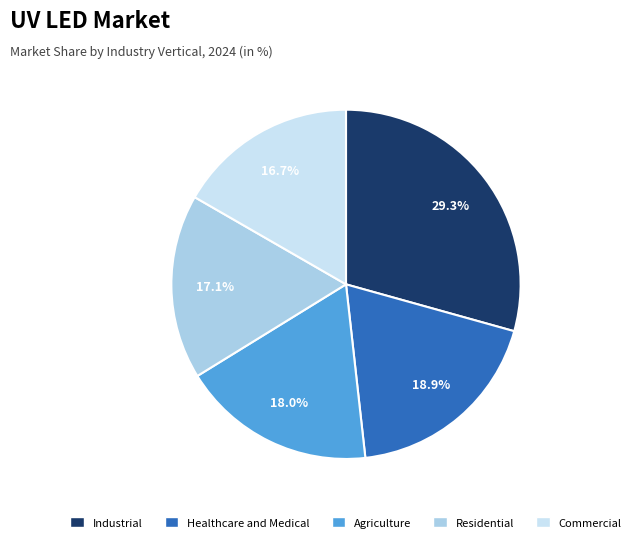

Does any single category account for the majority?

No